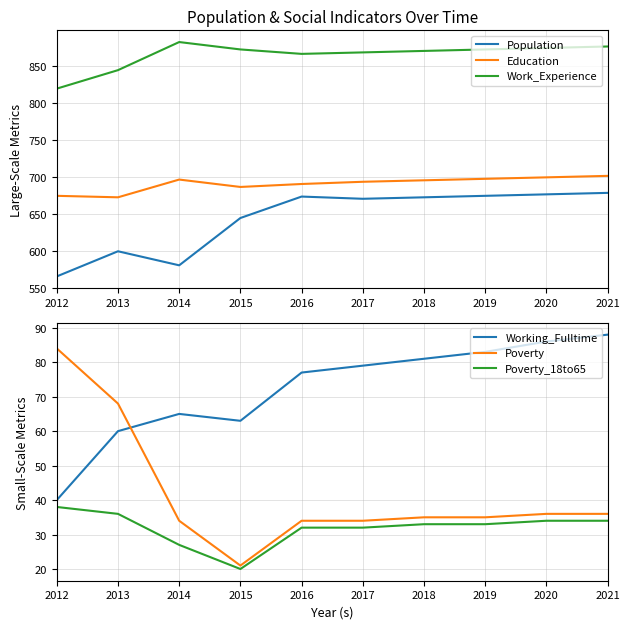

What is the value of the Education point at the 10th from the left?

701